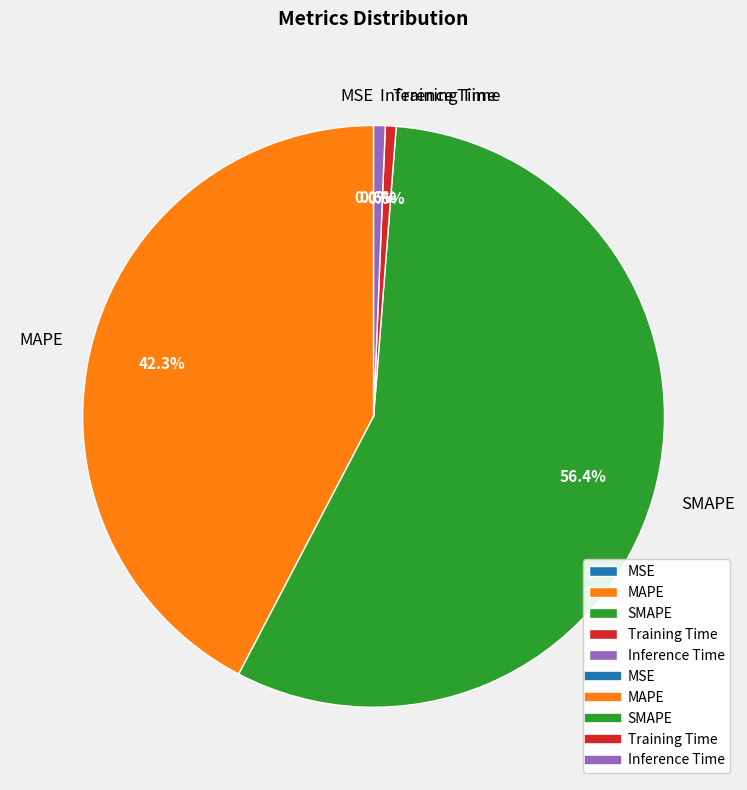

The MAPE slice represents 42% of the pie. True or false?

True